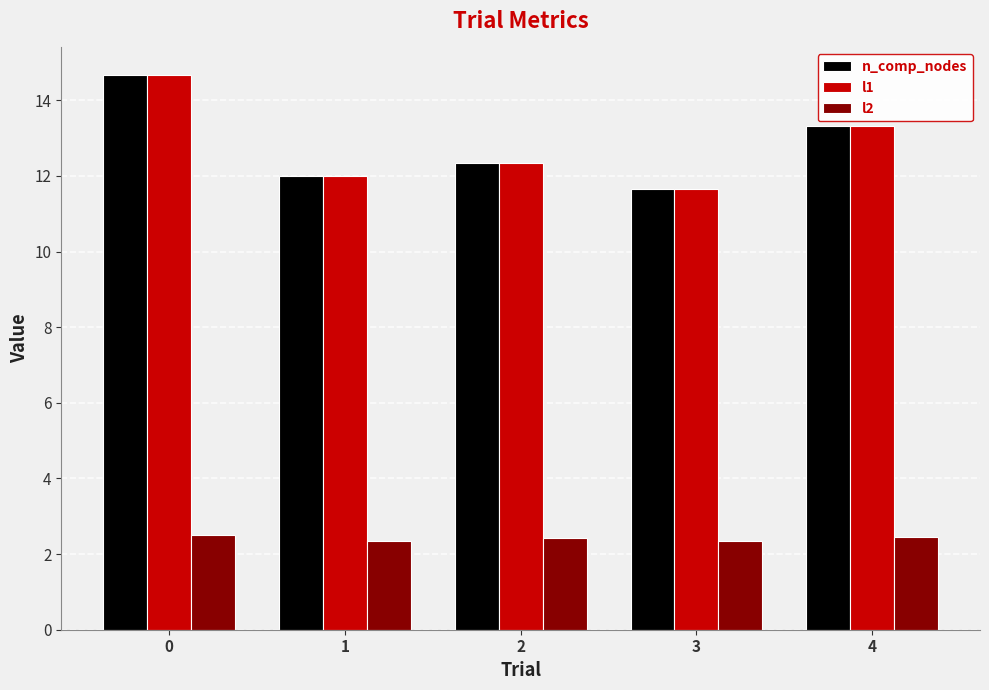

List the labels in order of n_comp_nodes value, largest first.

0, 4, 2, 1, 3